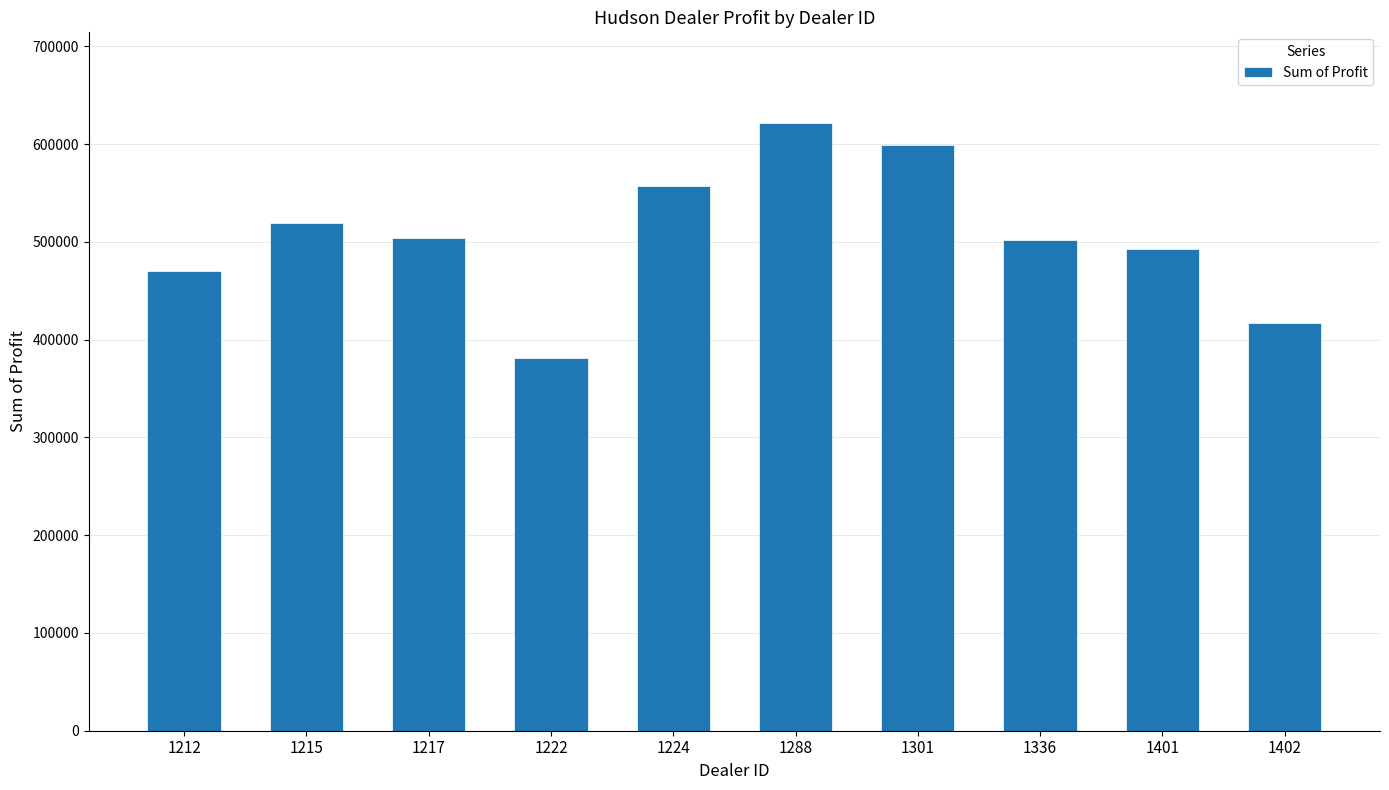

Is it true that the value at 1217 is 130613.6?

False